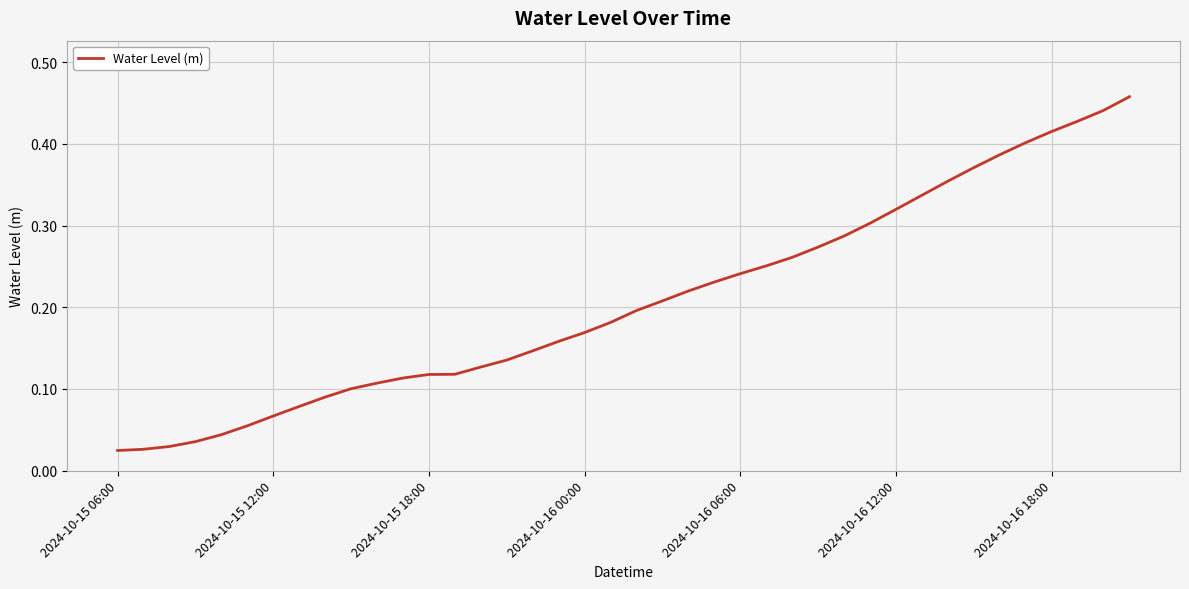

Does the chart have visible grid lines?

Yes